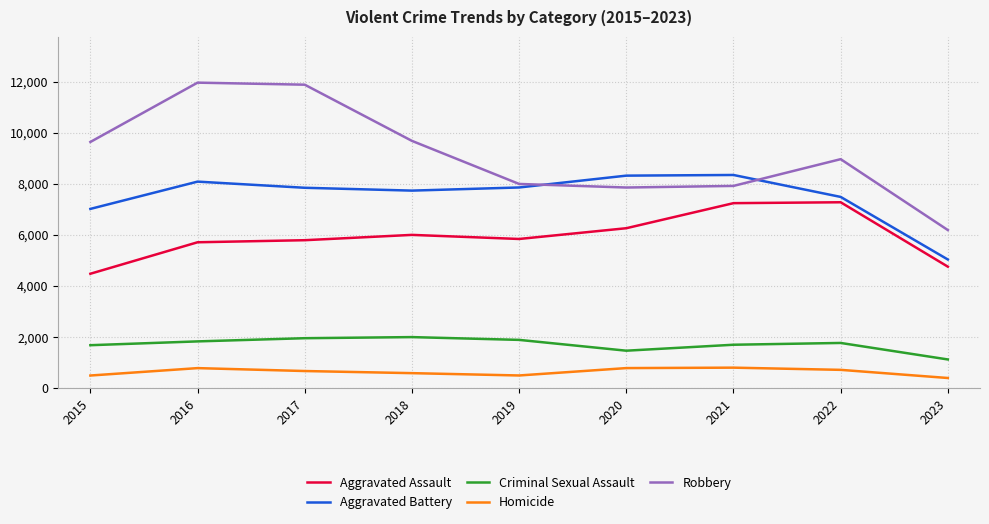

What is the lowest value of the Aggravated Battery series?

5037